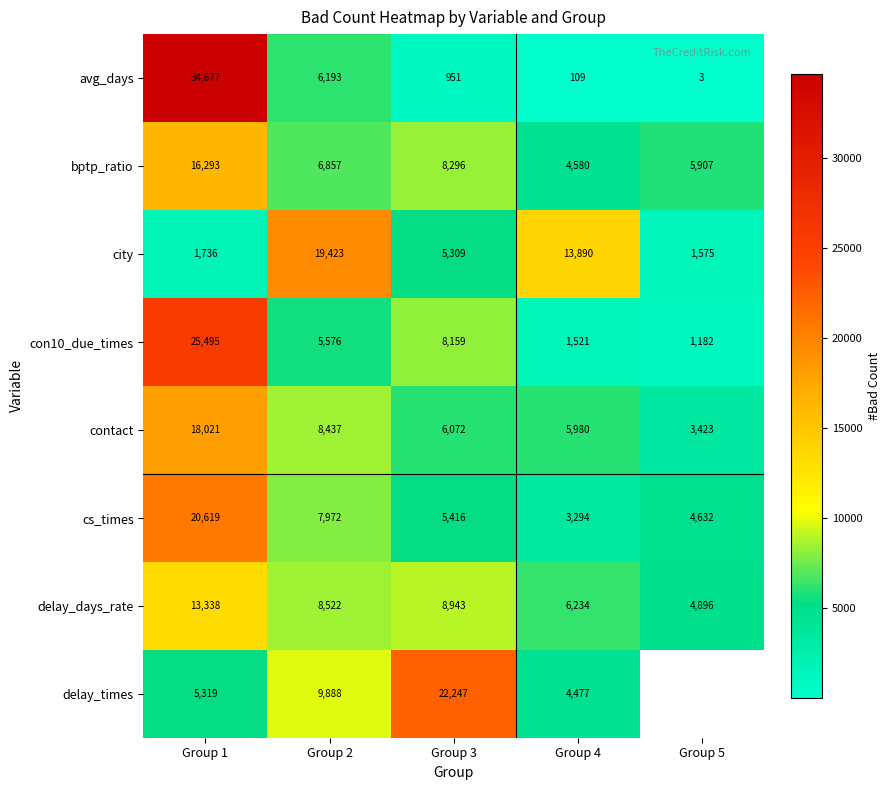

At which label does avg_days first exceed 951?

Group 1